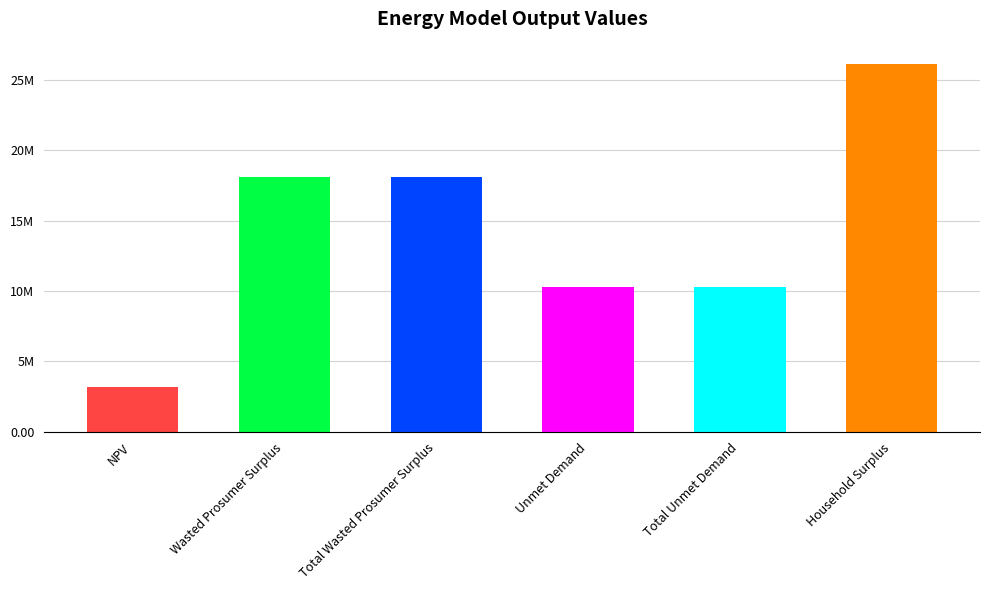

List the labels in order of value, smallest first.

NPV, Unmet Demand, Total Unmet Demand, Wasted Prosumer Surplus, Total Wasted Prosumer Surplus, Household Surplus